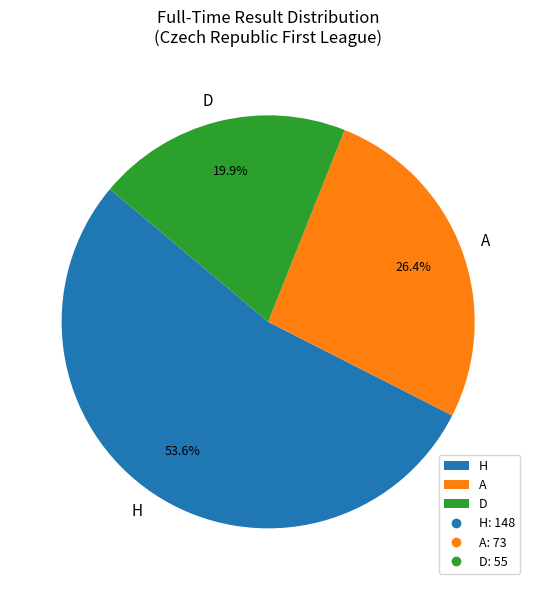

Do H and D together represent more than half of the pie?

Yes